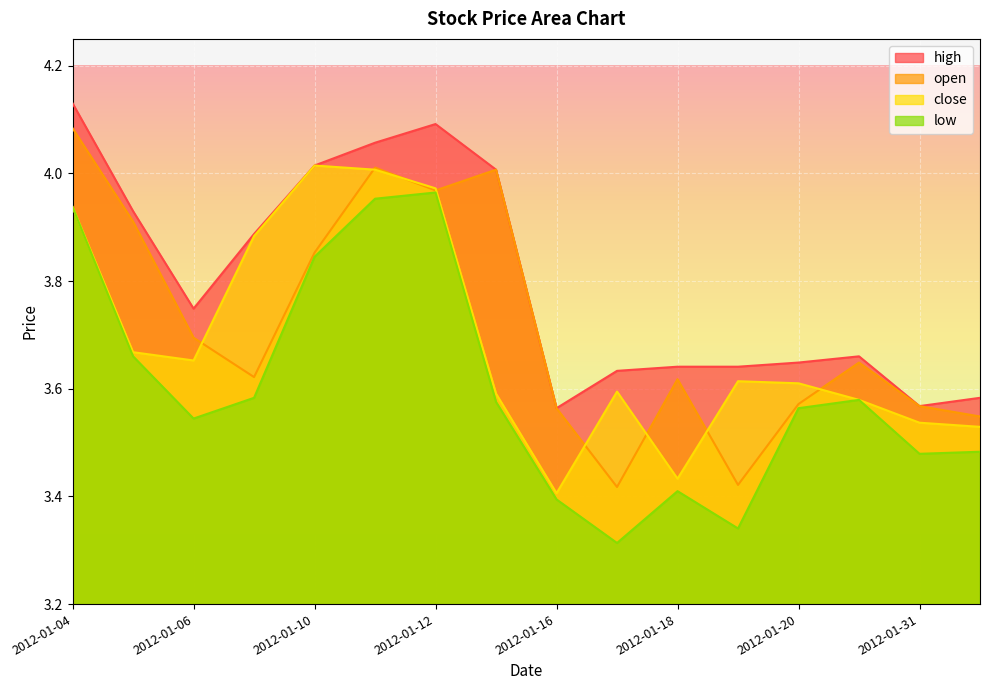

What is the label of the 2nd point from the right?

2012-01-31